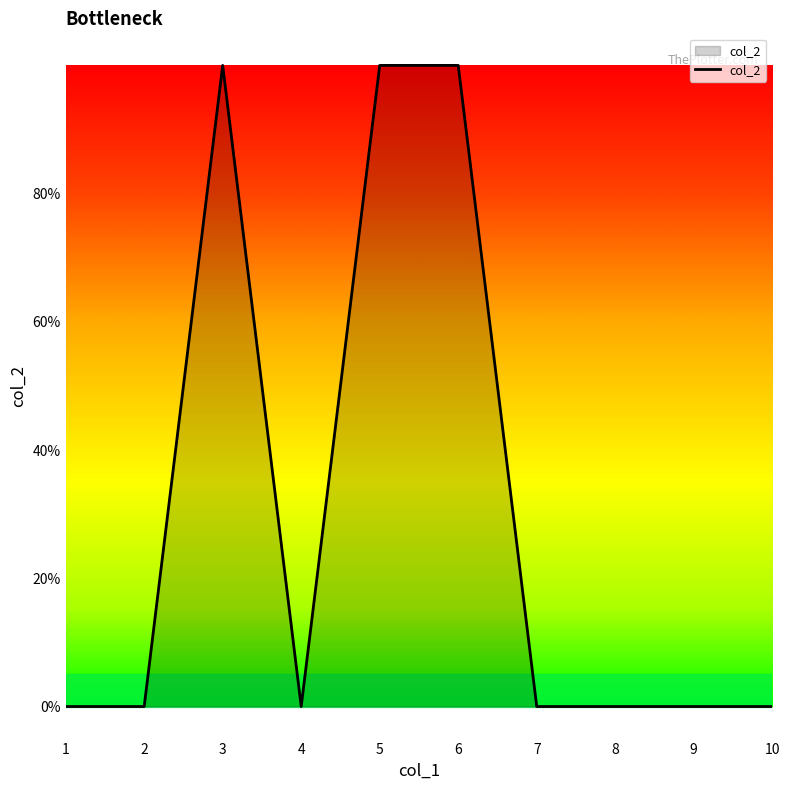

Does the chart have visible grid lines?

No